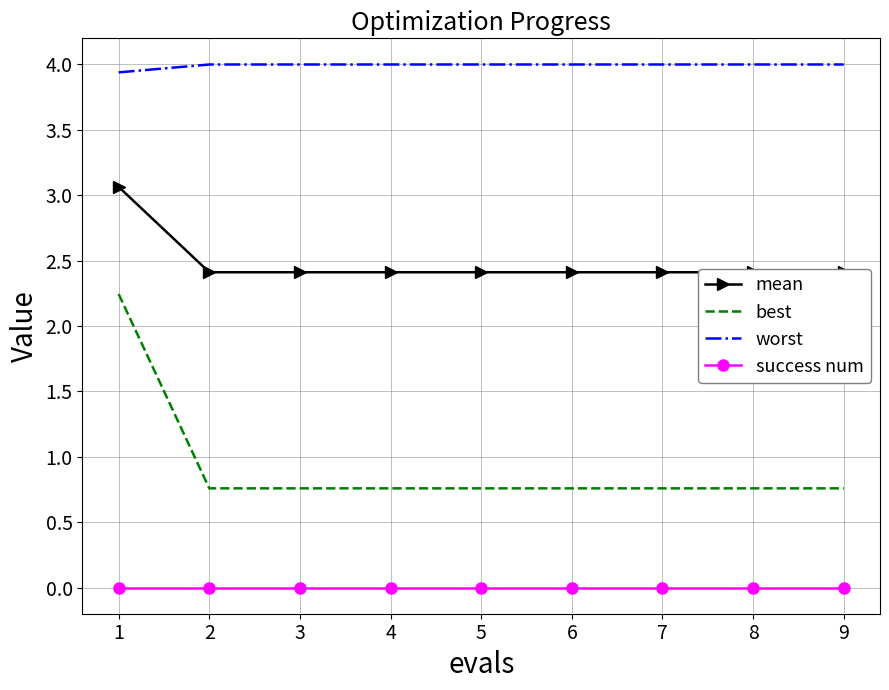

What is the value of the best point at the 7th from the left?

0.8